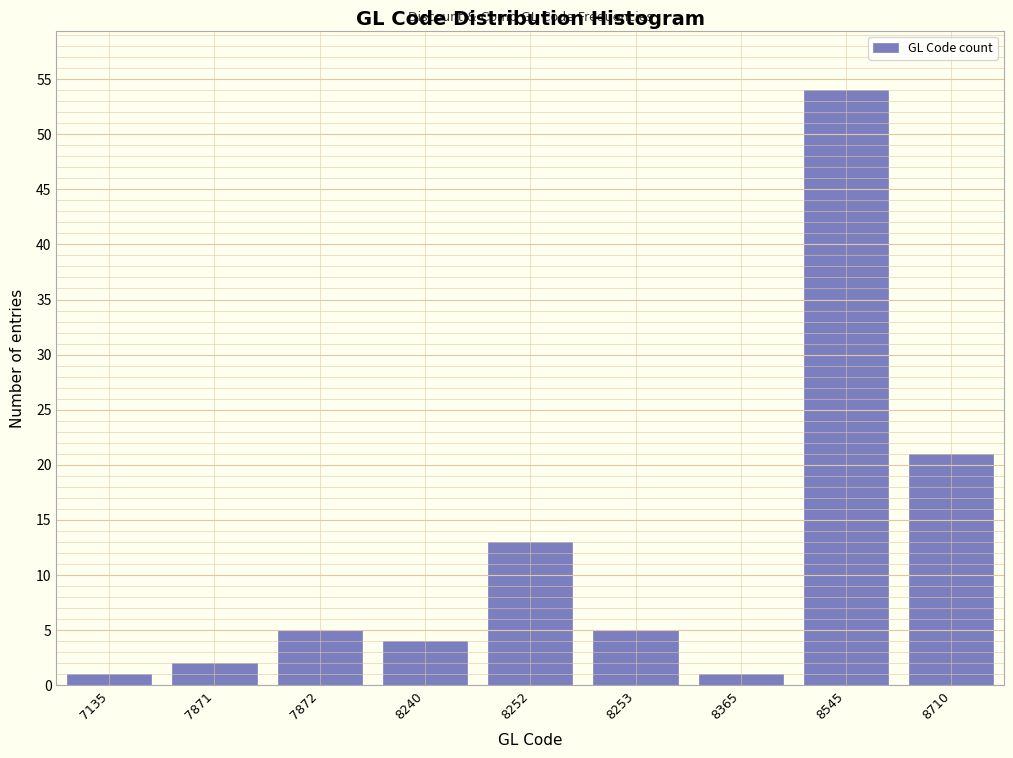

Reading left to right, transcribe all the data shown in this chart.

1	2	5	4	13	5	1	54	21